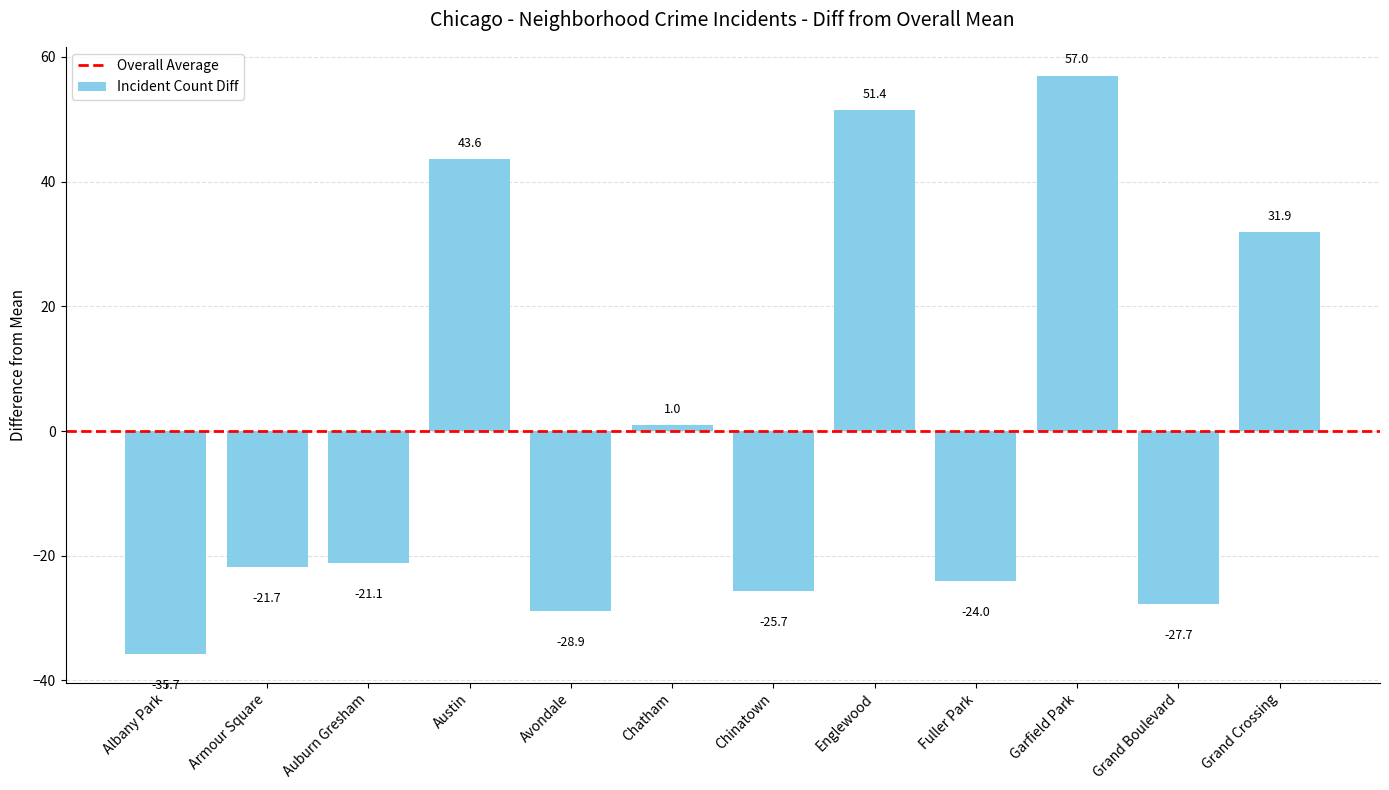

What is the change in value from Austin to Grand Crossing?

-11.7